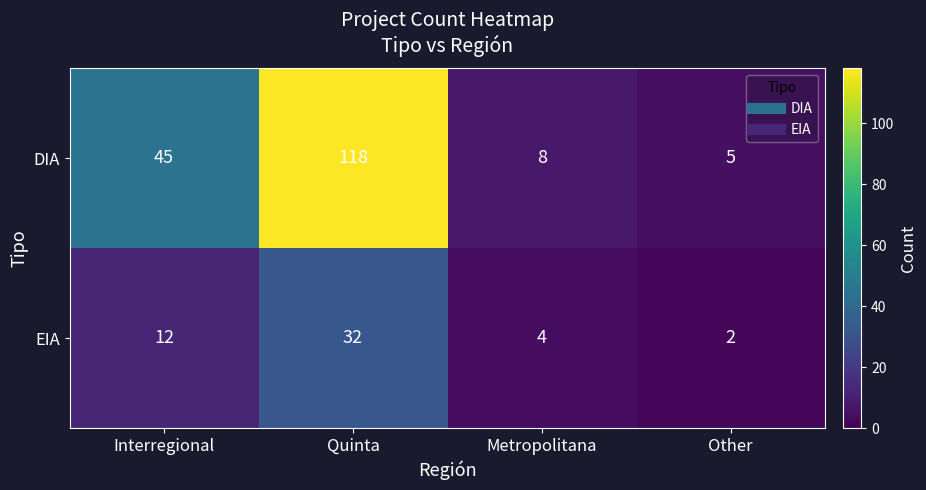

True or false: DIA has a value of 5 at Other.

True